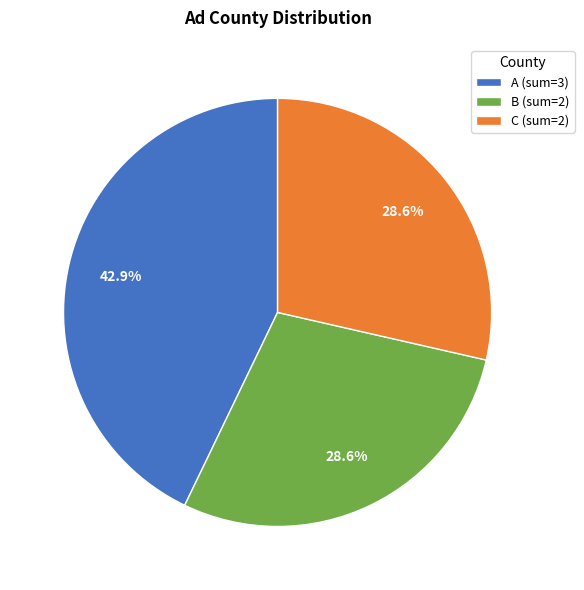

To the nearest percent, what portion does A represent?

43%